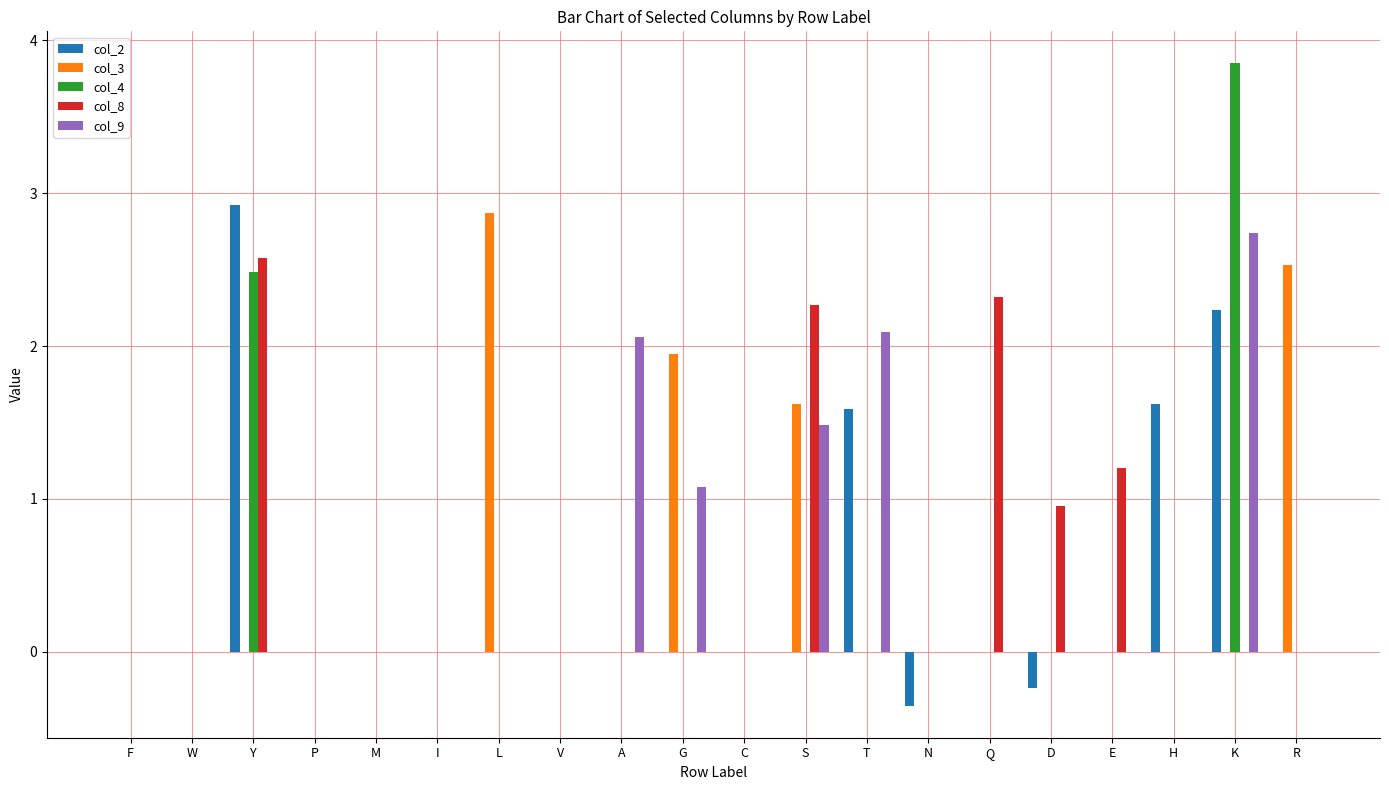

Is it true that col_3 equals 0.0 at P?

True